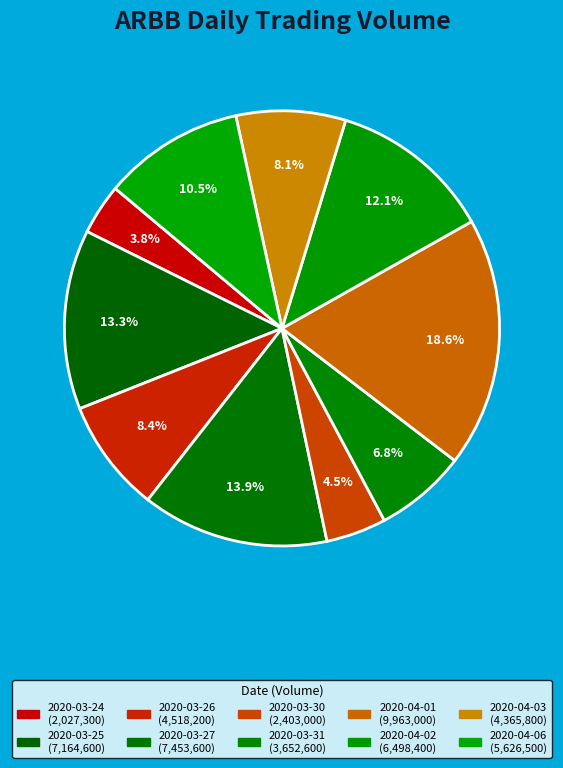

Is it true that 2020-03-24 is 12% of the pie?

False